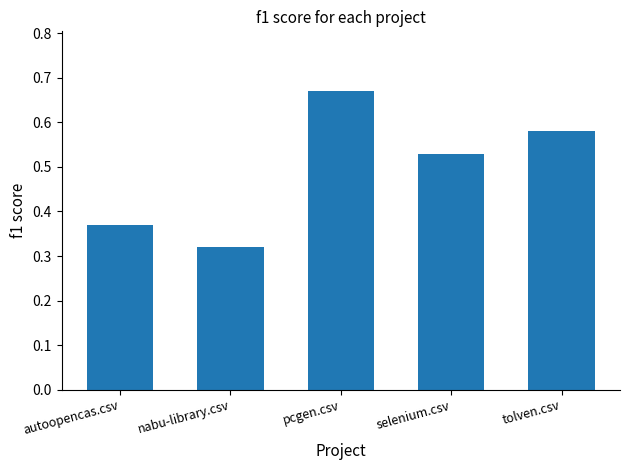

What is the label of the 3rd bar from the left?

pcgen.csv